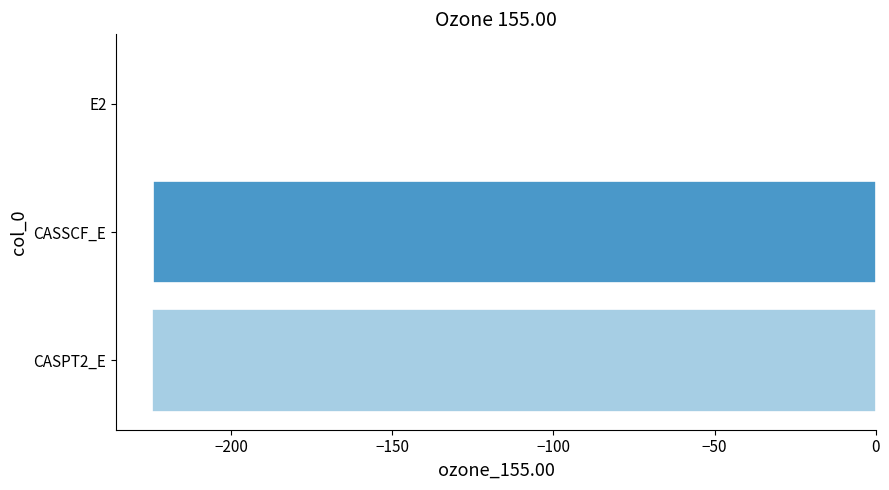

The chart shows a value of -395.5 at CASSCF_E. True or false?

False